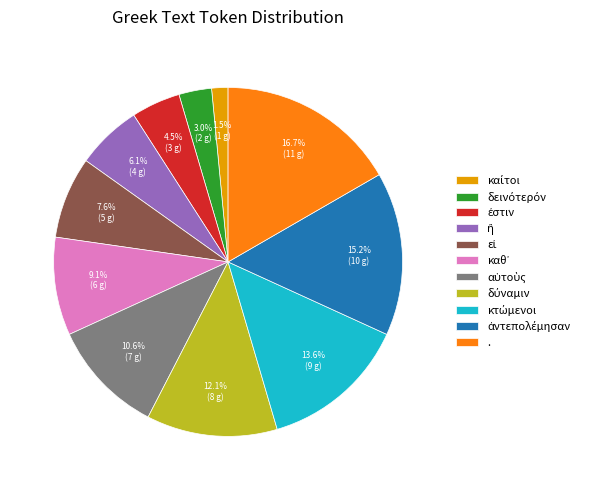

Which slice is the largest?

.